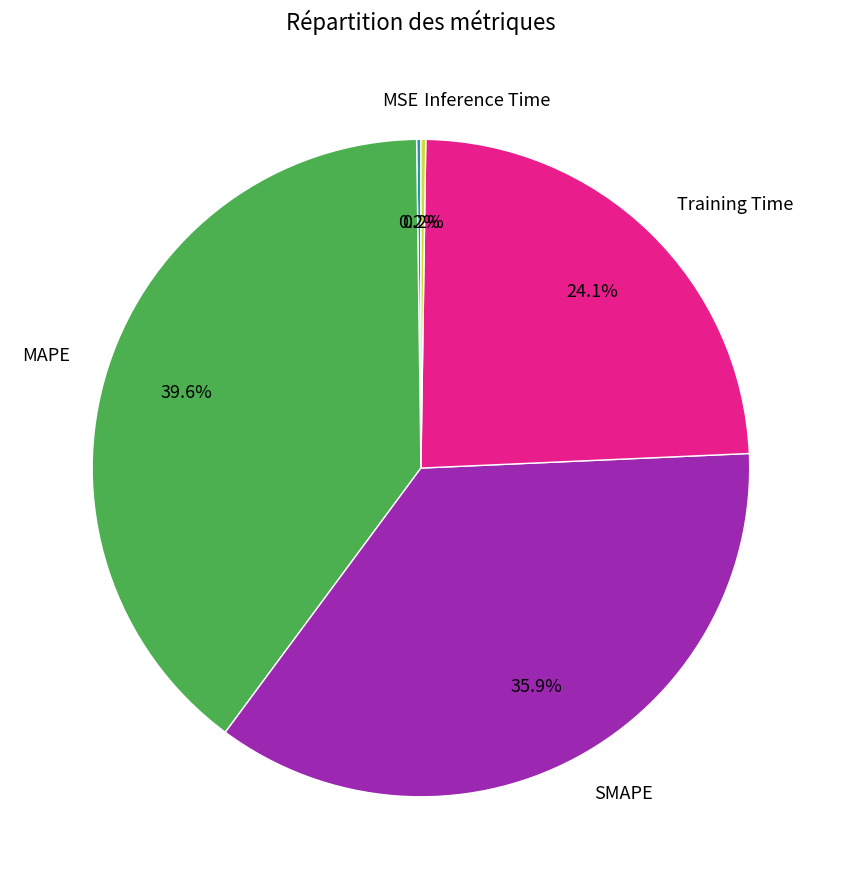

True or false: MAPE accounts for 40% of the total.

True